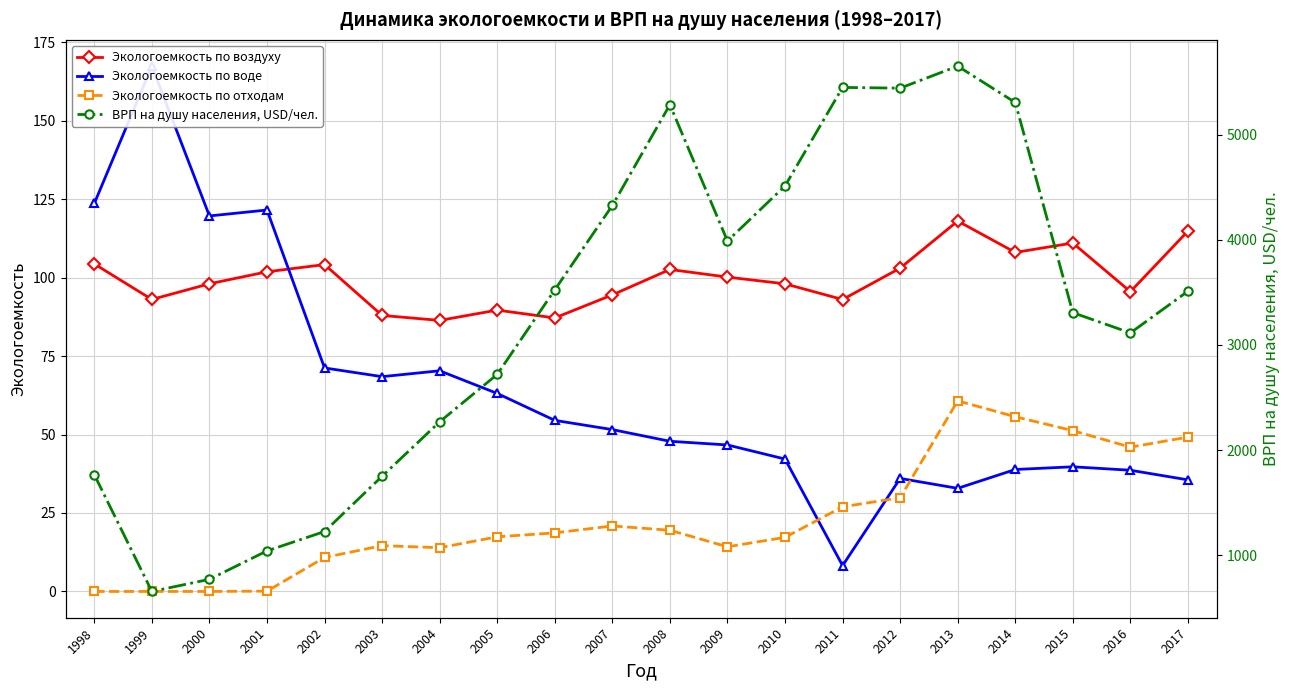

How many interior local peaks does the Экологоемкость по отходам series have?

3